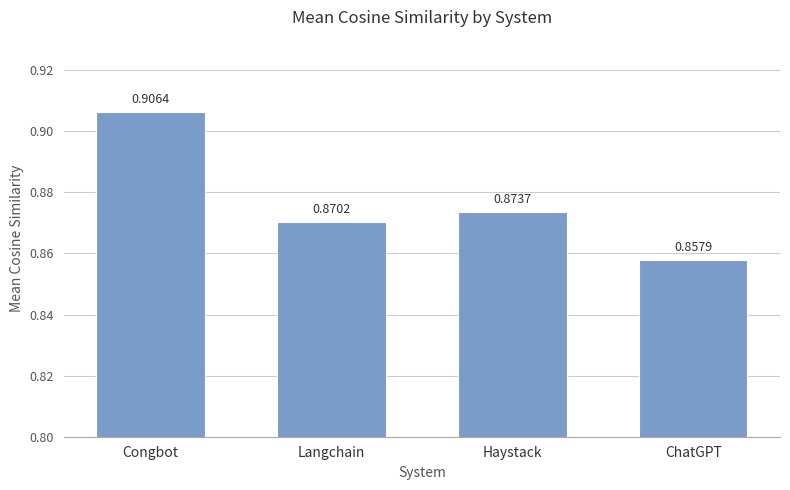

Which category has the lowest value across all series?

ChatGPT